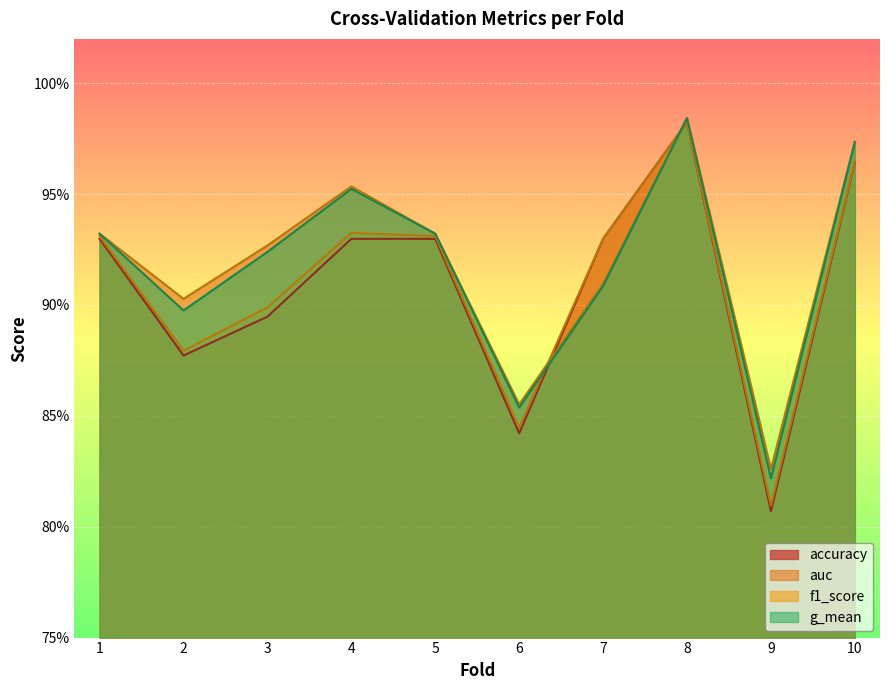

Rank the categories by accuracy value from lowest to highest.

9, 6, 2, 3, 1, 4, 5, 7, 10, 8